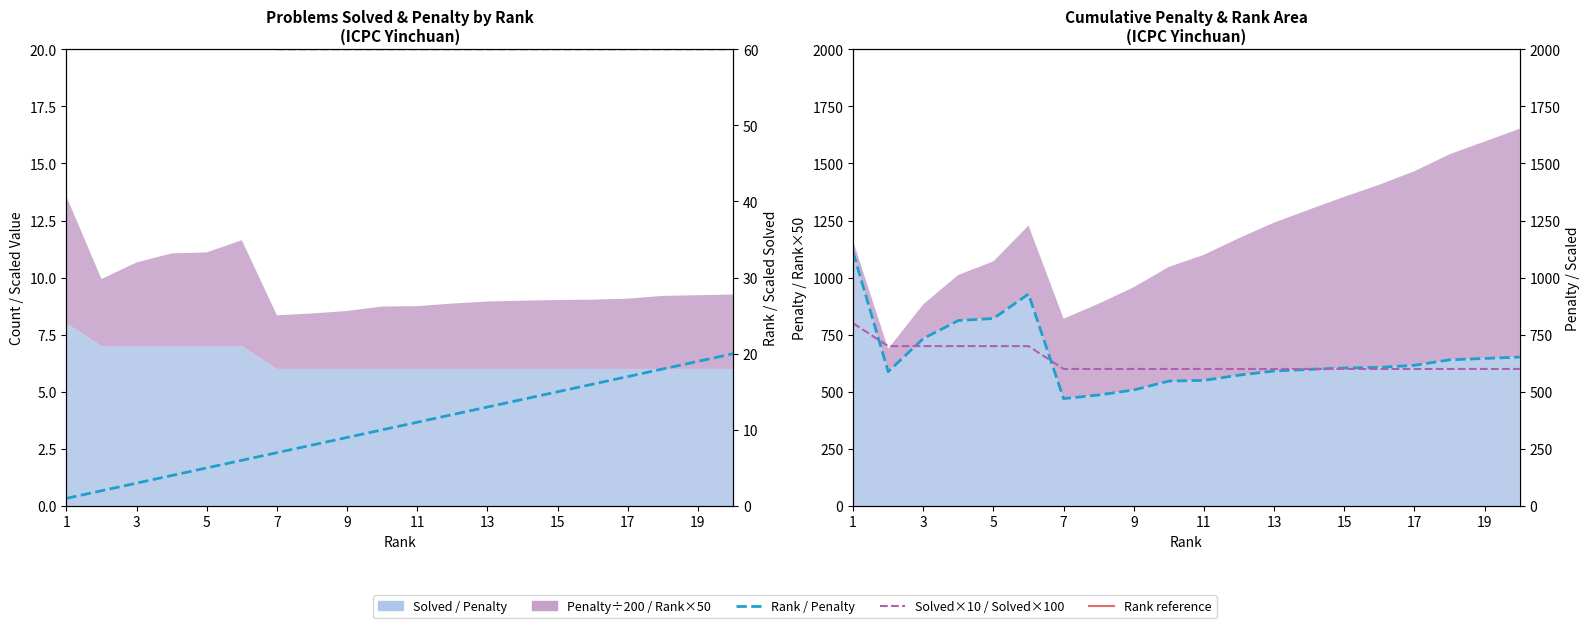

Reading left to right, list all the values displayed in this chart.

Rank: 1	2	3	4	5	6	7	8	9	10	11	12	13	14	15	16	17	18	19	20
Solved×10: 80	70	70	70	70	70	60	60	60	60	60	60	60	60	60	60	60	60	60	60
Penalty: 1111	588	733	812	821	928	470	486	508	547	550	573	591	598	604	607	616	640	646	652
Solved×100: 800	700	700	700	700	700	600	600	600	600	600	600	600	600	600	600	600	600	600	600